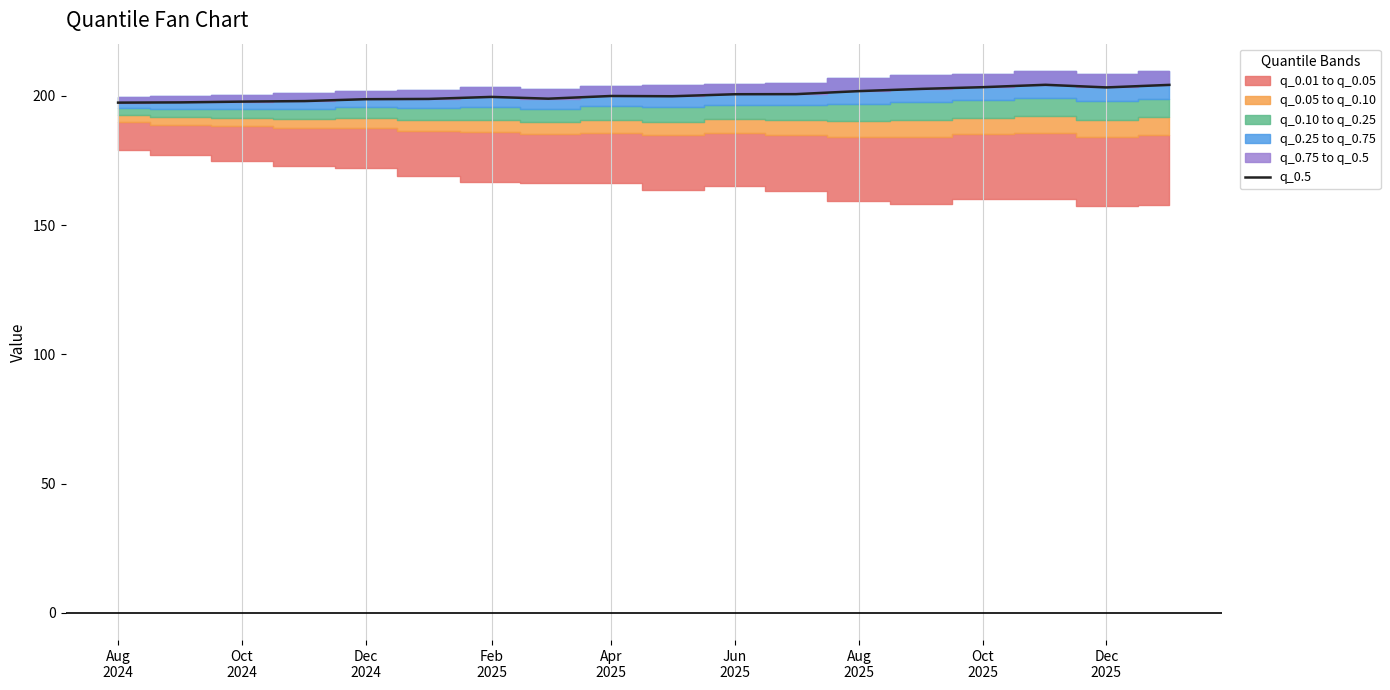

What is the difference between the values at Aug 2025 and Dec 2024?

3.1